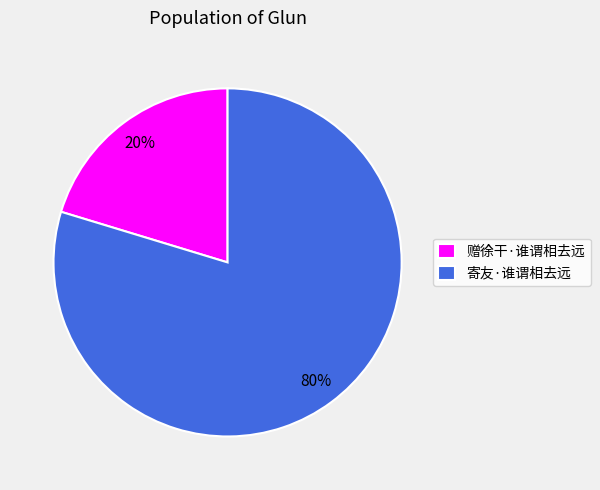

To the nearest percent, what portion does 寄友·谁谓相去远 represent?

80%